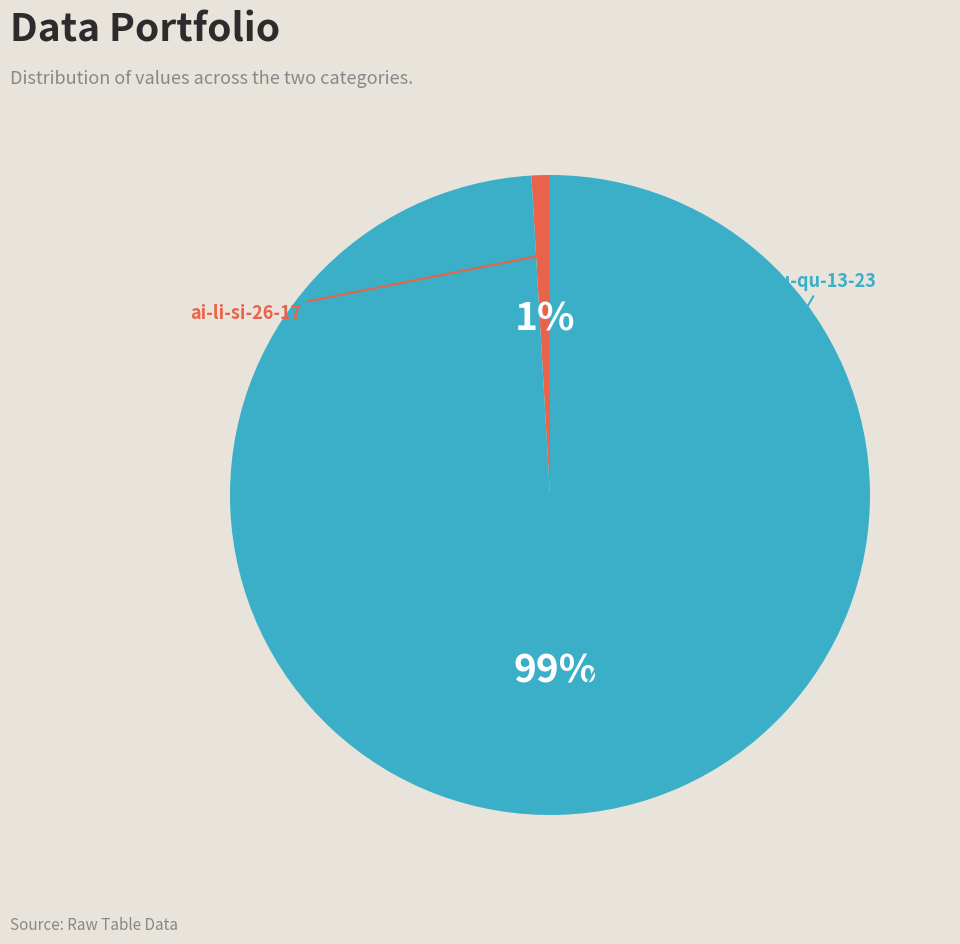

Is there any slice that represents more than half of the pie?

Yes